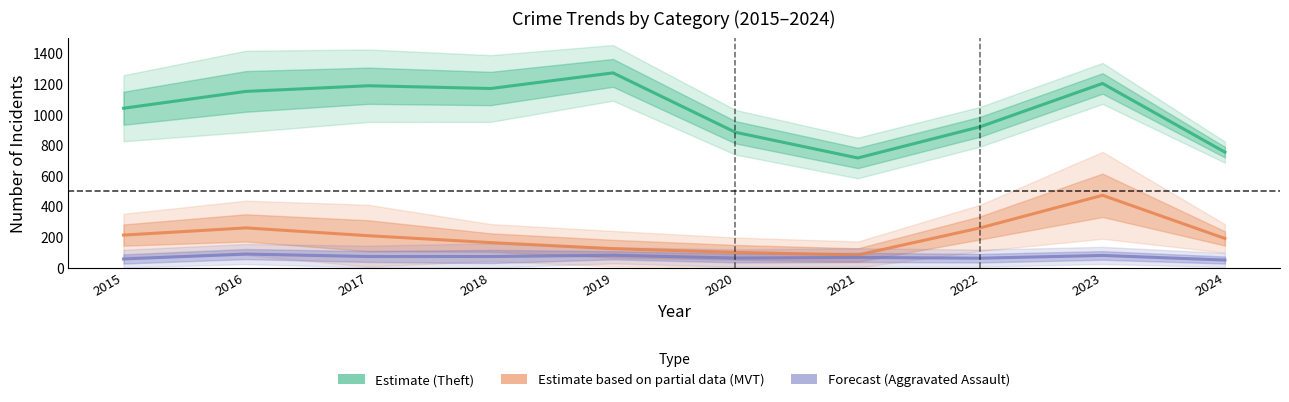

What is the difference between the maximum and minimum values in the Theft (Estimate) series?

556